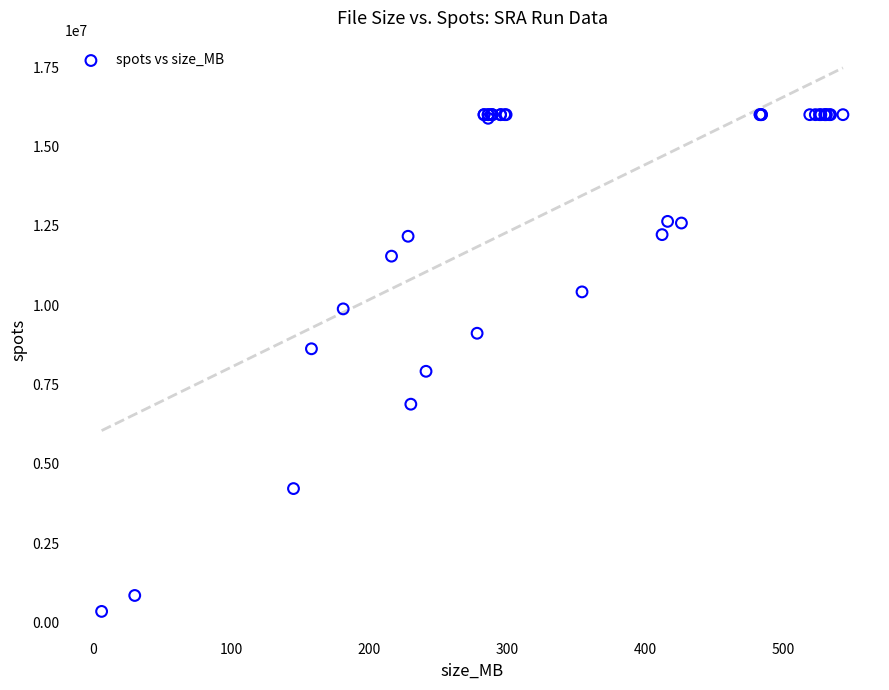

What Y value in the scatter plot is closest to 8175574?

7915004